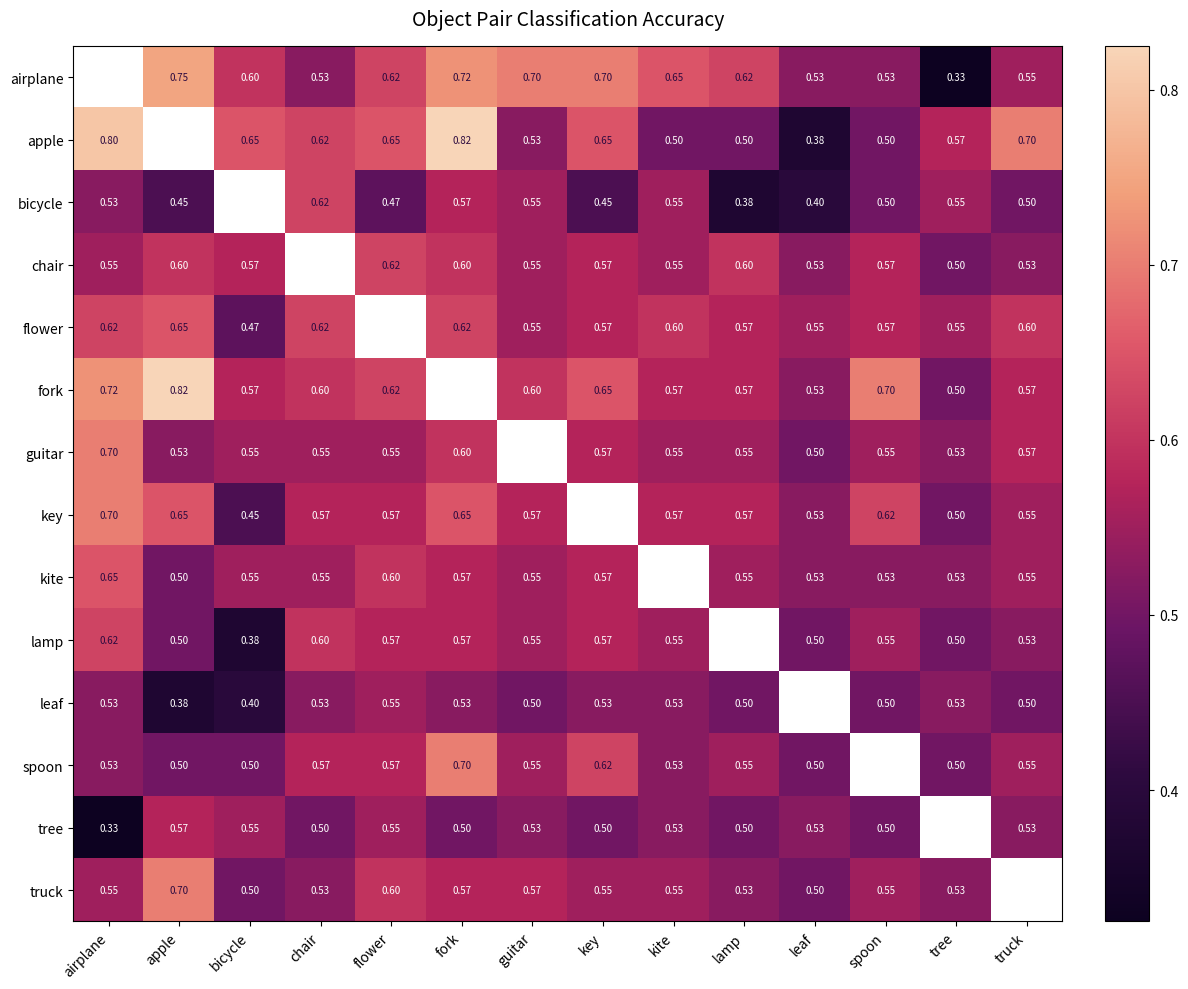

True or false: lamp has a value of 0.1 at spoon.

False